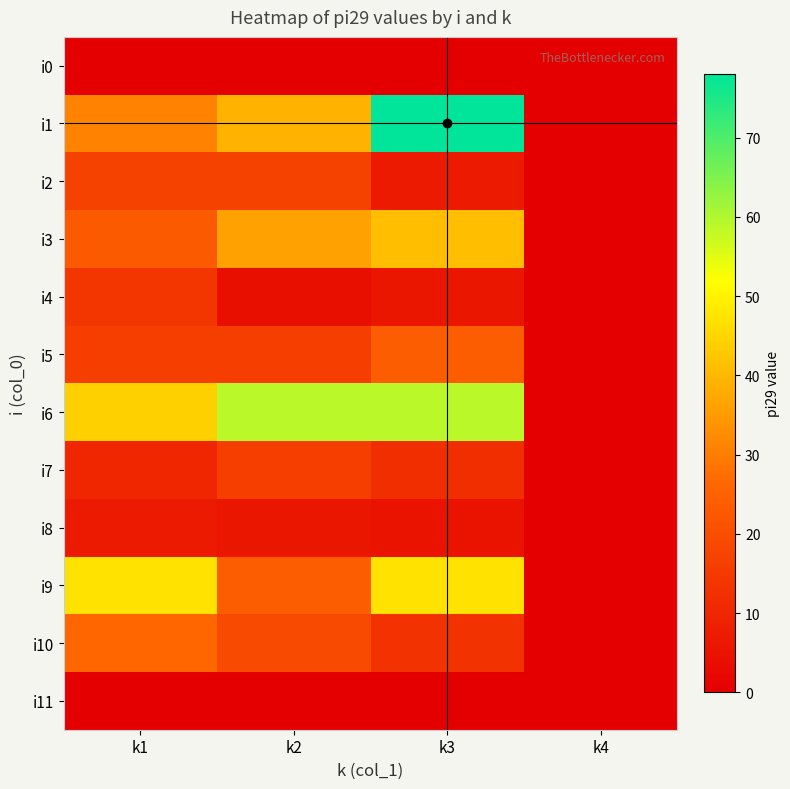

Which series changed the most between k3 and k4?

i1